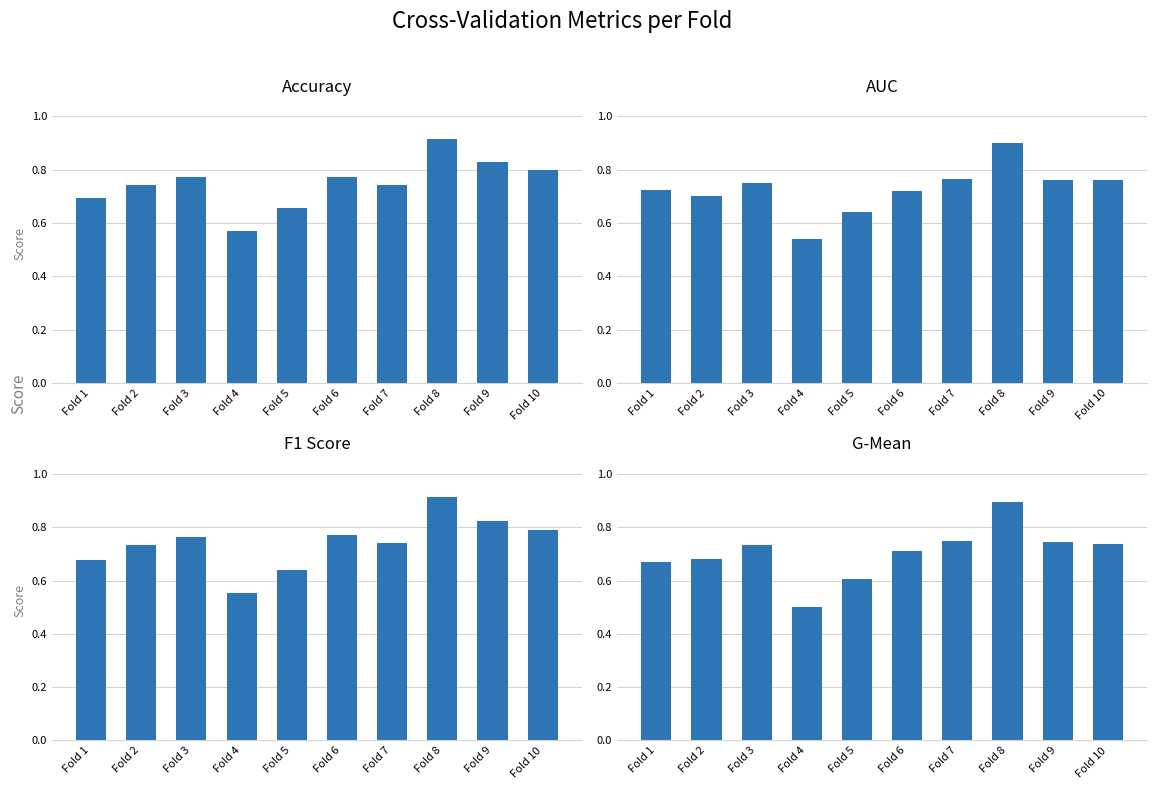

Which series has the largest total across all categories?

accuracy